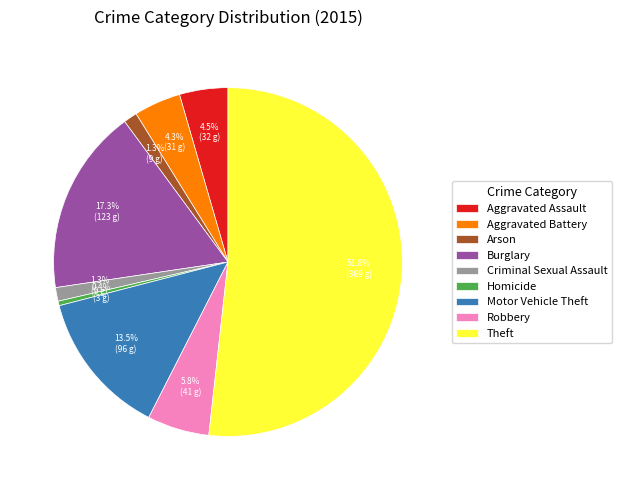

How many segments does this pie chart have?

9